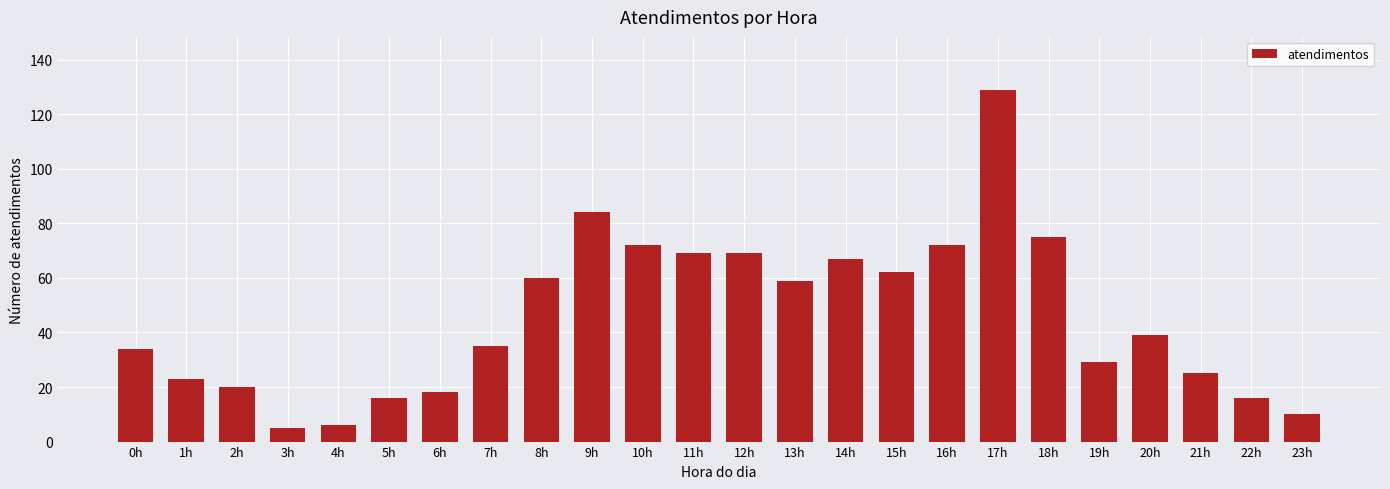

Reading left to right, list all the values displayed in this chart.

34	23	20	5	6	16	18	35	60	84	72	69	69	59	67	62	72	129	75	29	39	25	16	10